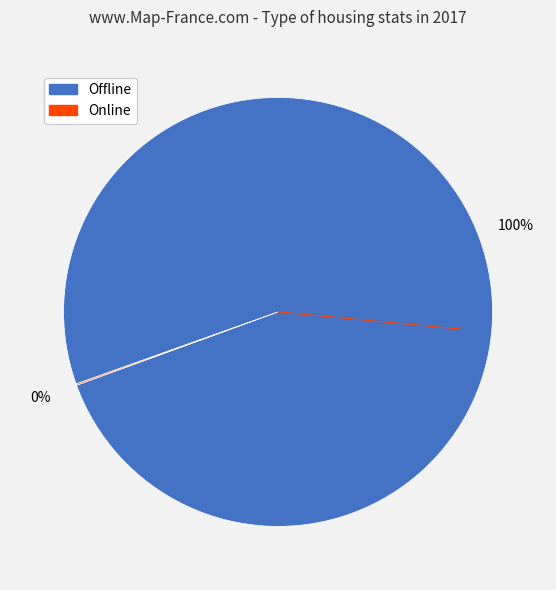

True or false: Offline accounts for 100% of the total.

True